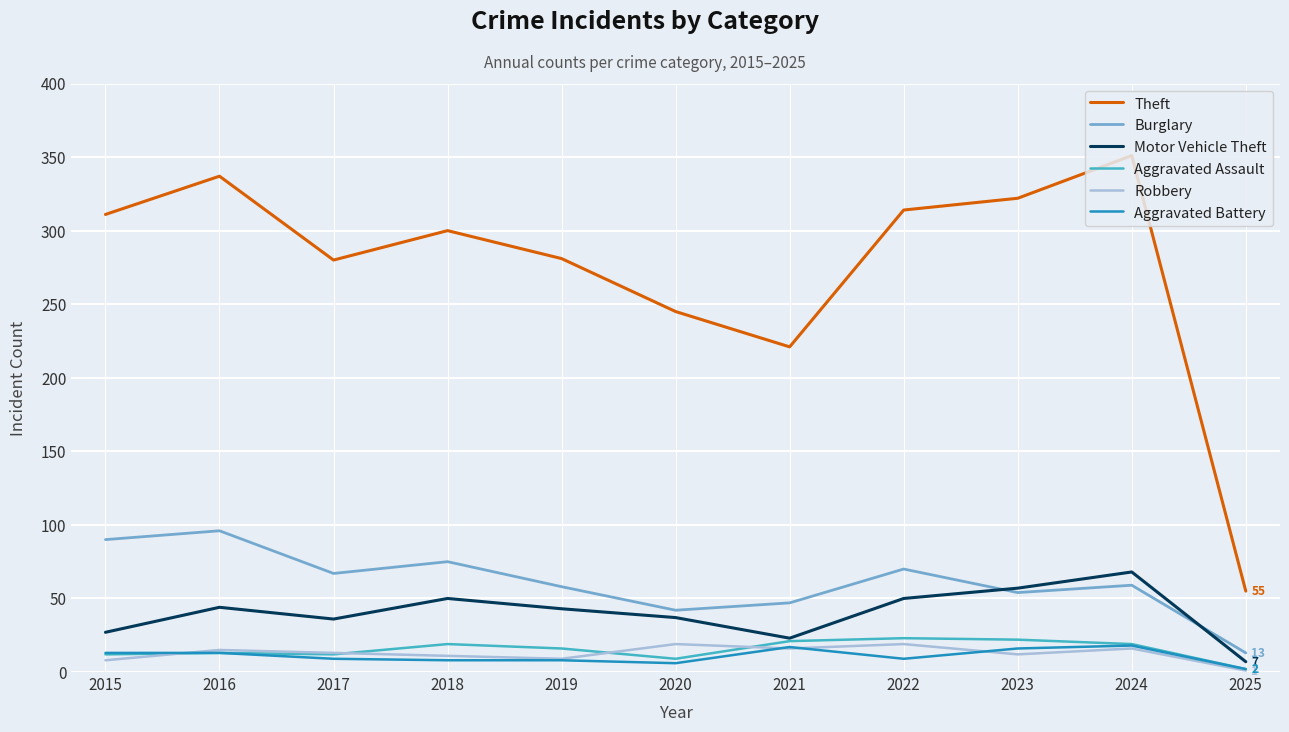

Which label corresponds to the smallest value in the chart?

2025